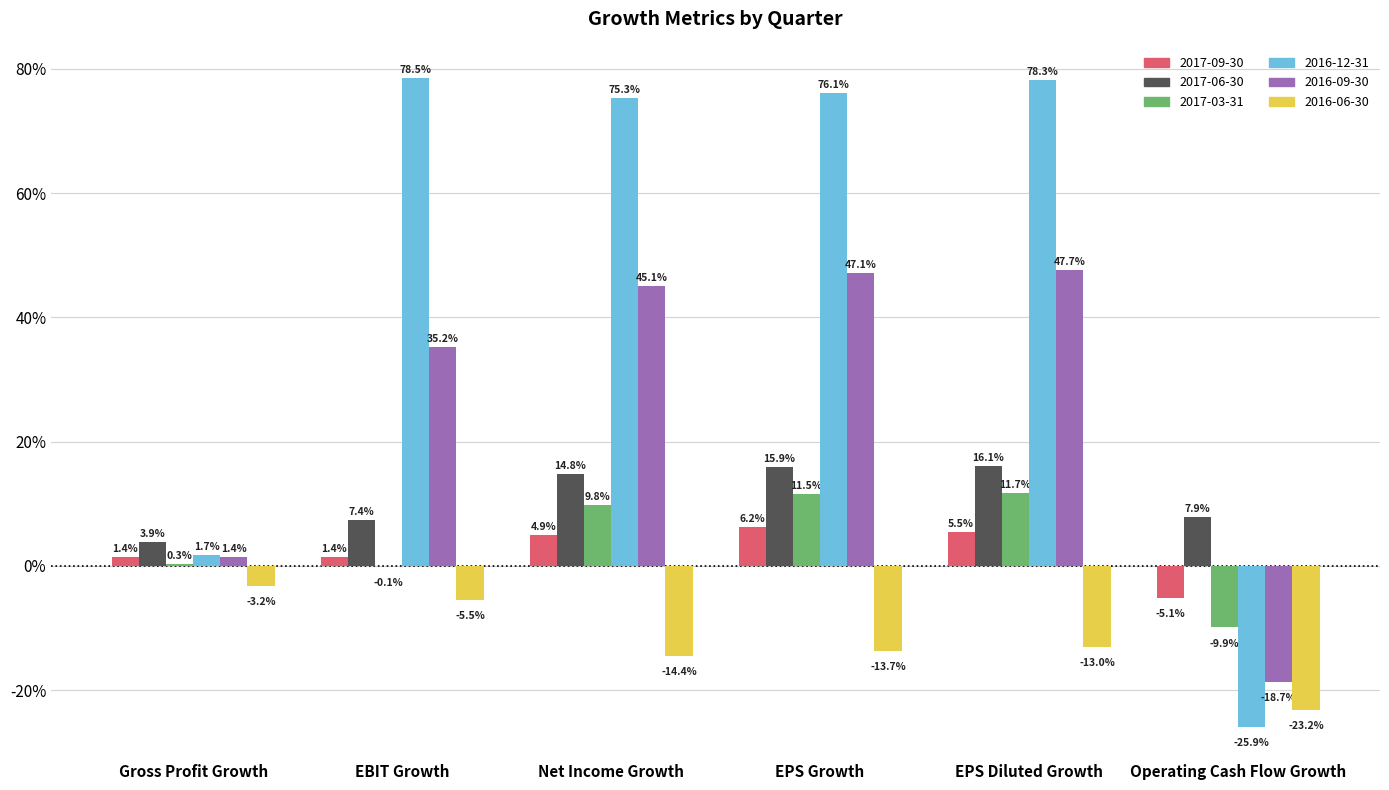

What are all the series names shown in the legend?

2017-09-30, 2017-06-30, 2017-03-31, 2016-12-31, 2016-09-30, 2016-06-30